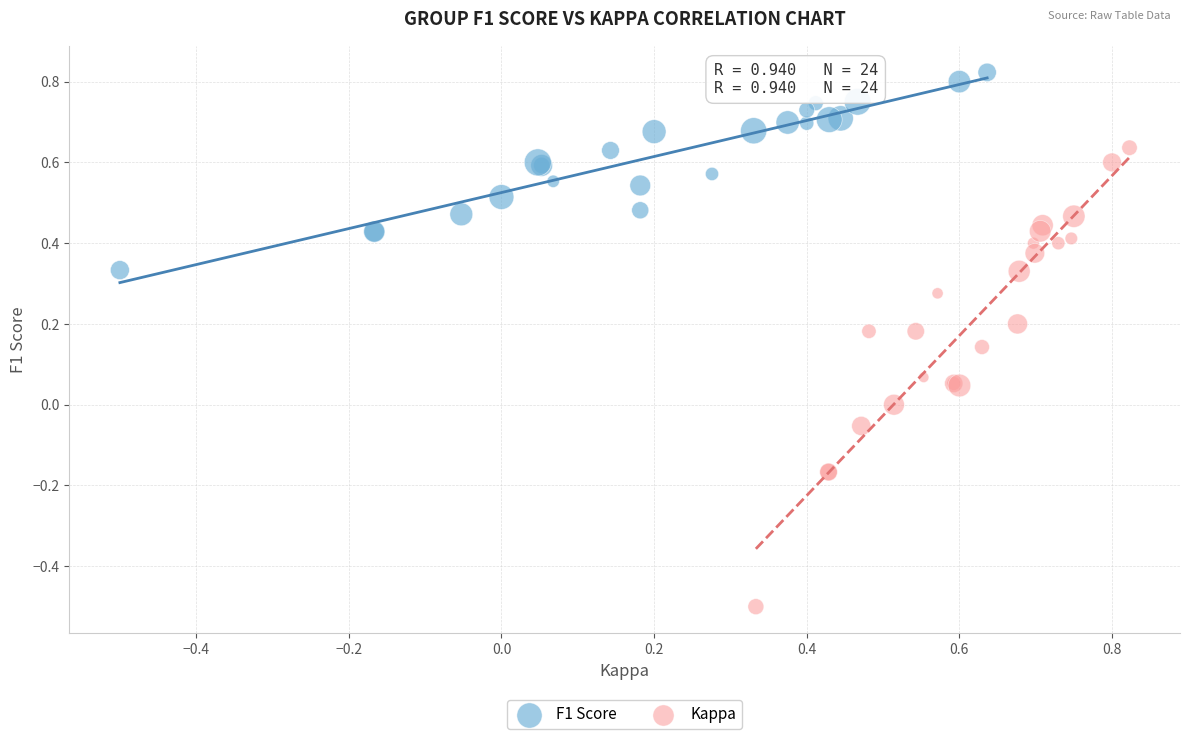

Which series reaches the maximum Y coordinate?

F1 Score